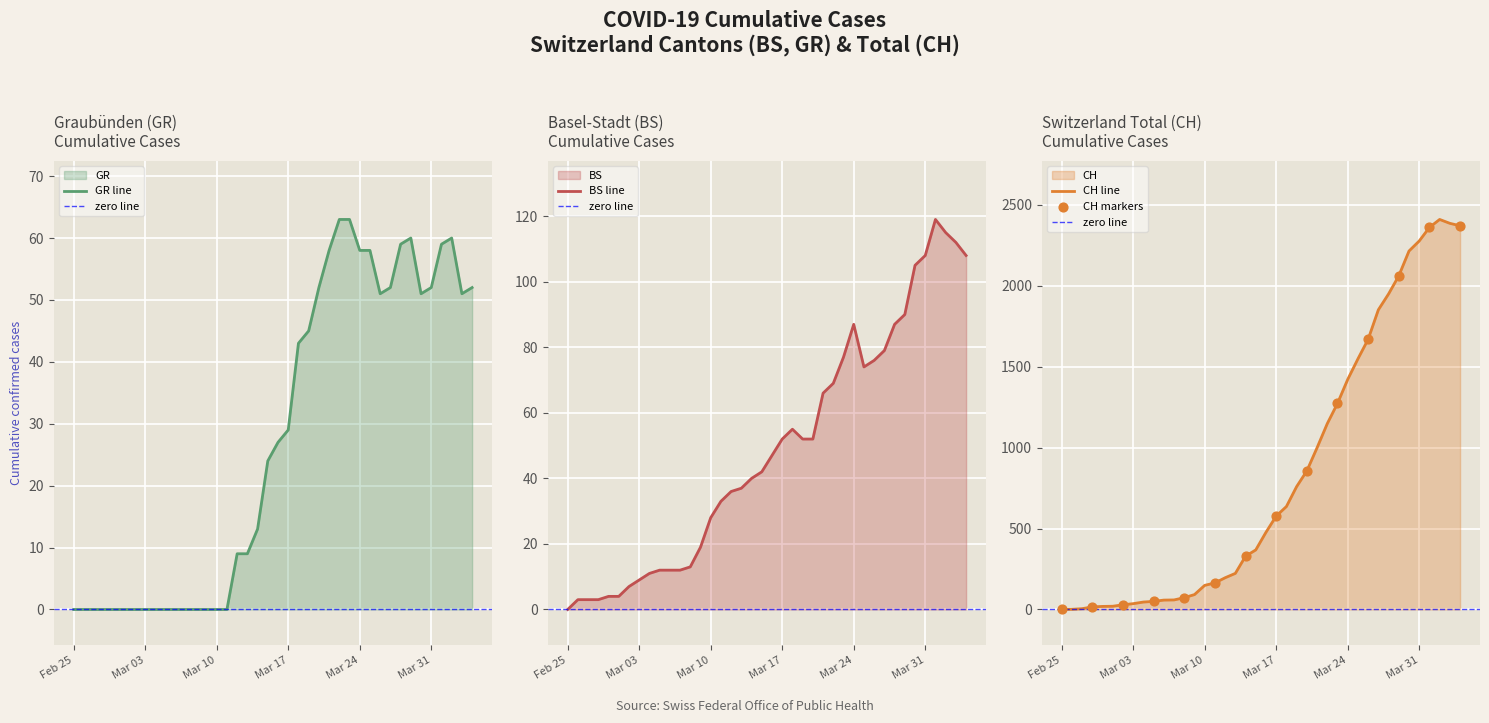

Which series contains the lowest Y value?

CH